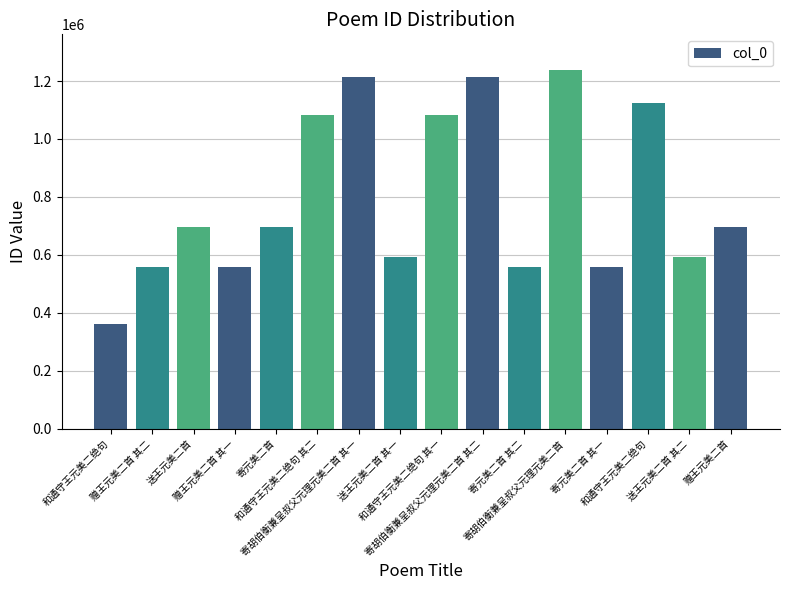

How many categories are shown in the chart?

16